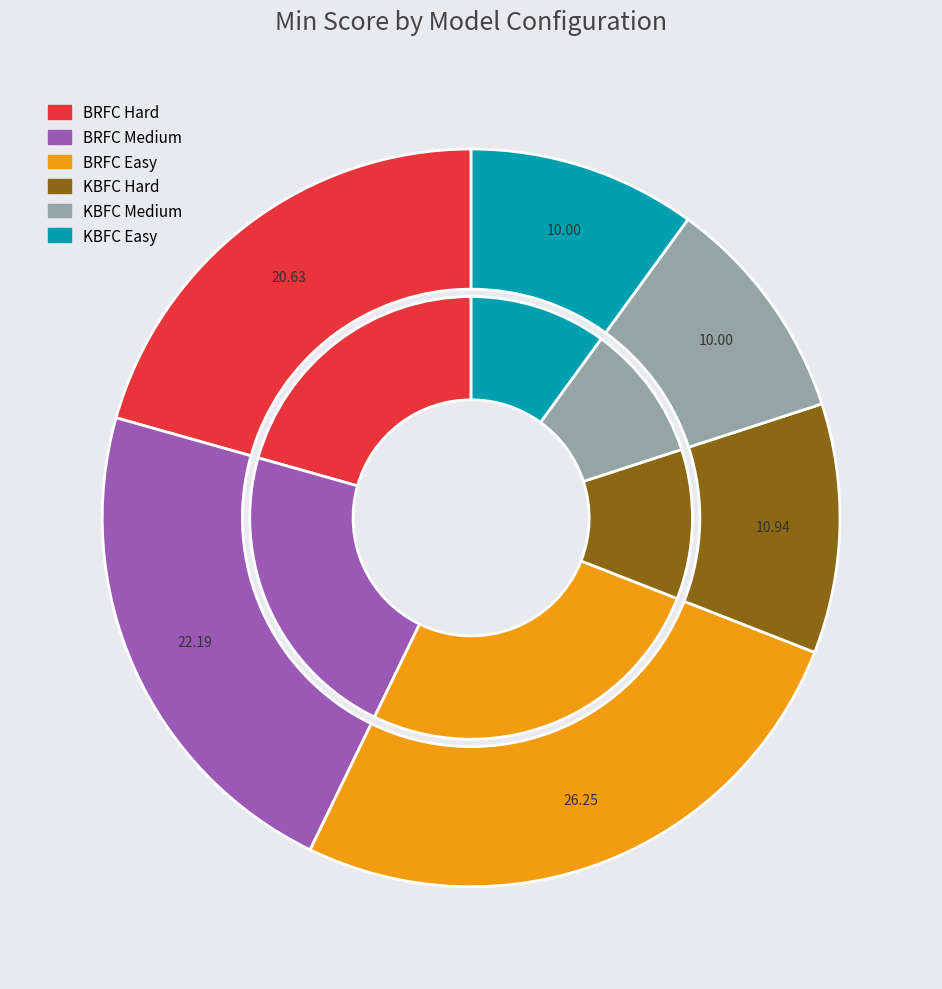

Is 84 the majority of the pie?

No